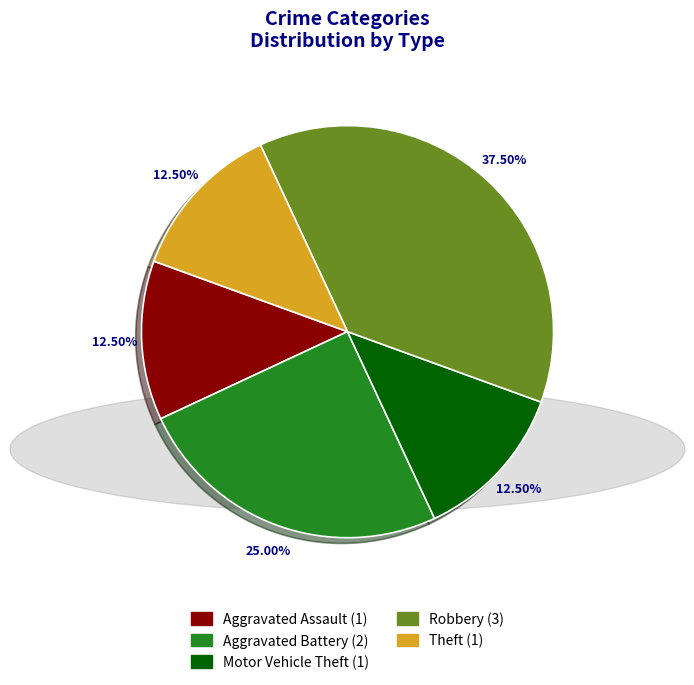

Combined, do Aggravated Assault and Motor Vehicle Theft account for over 50%?

No